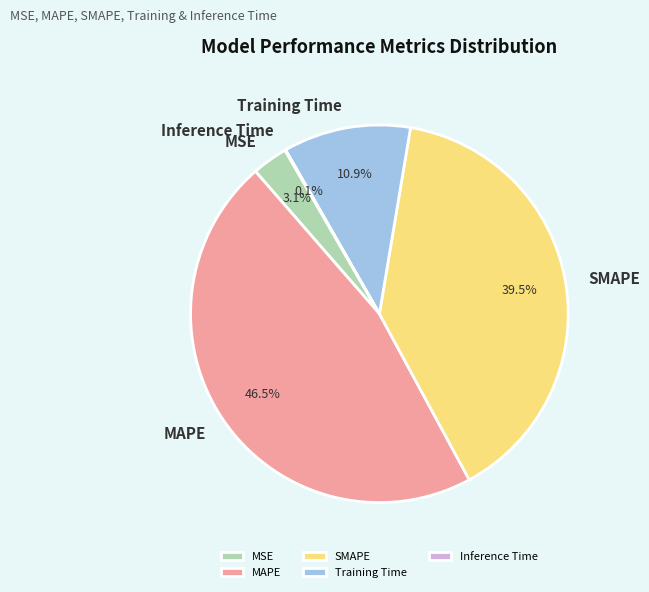

Which category has the biggest portion of the pie?

MAPE